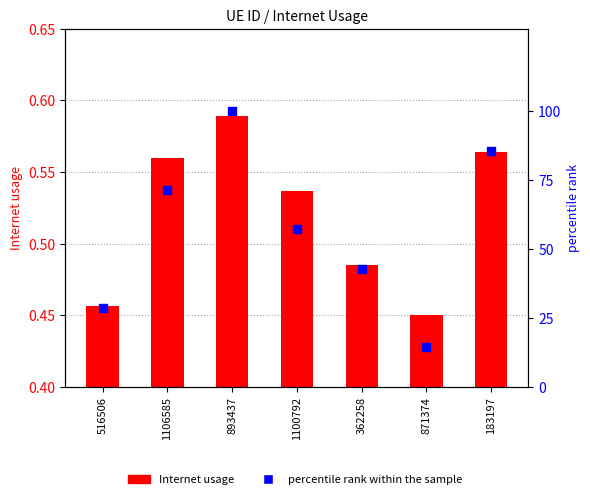

At which category is the sum across all series the highest?

893437